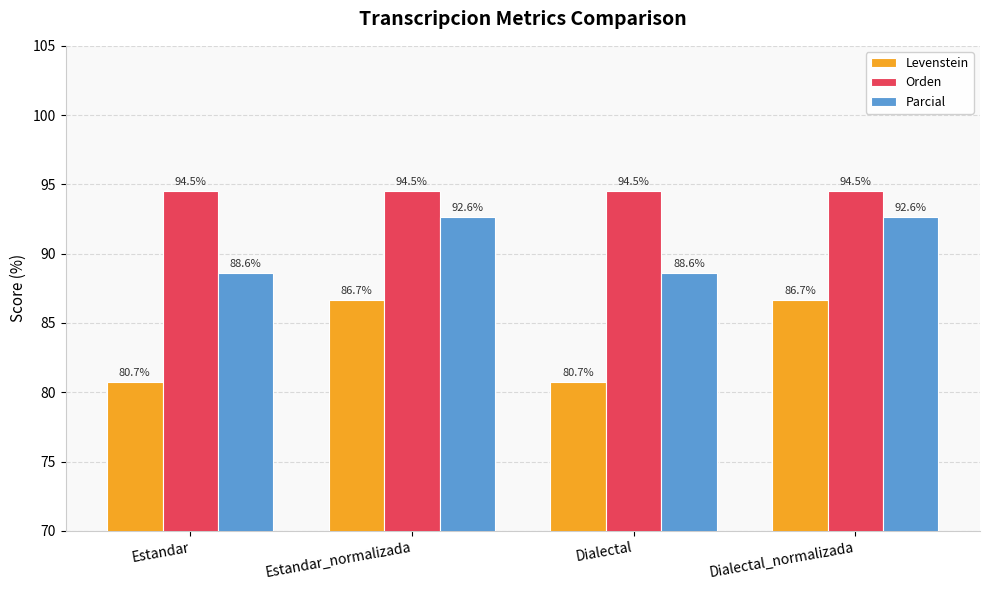

What is the value of the Parcial bar at the 1st from the left?

88.6